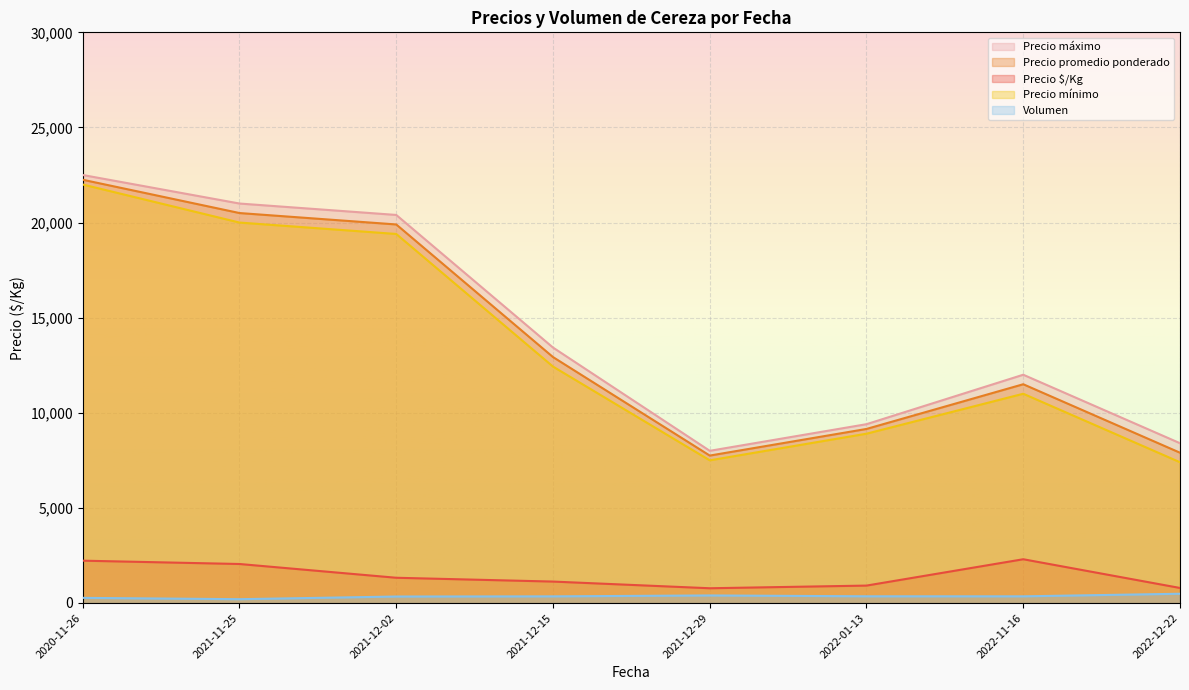

The Precio promedio ponderado series shows 14025 at 2022-01-13. True or false?

False